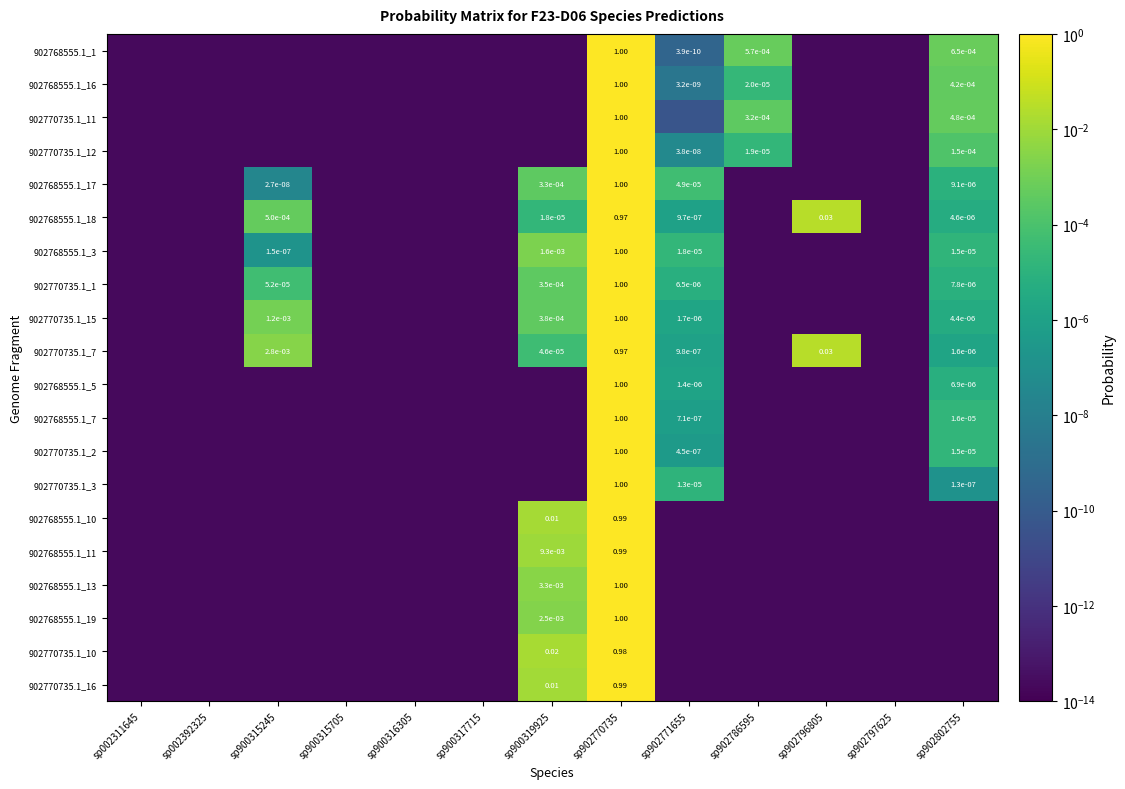

At which category is the sum across all series the highest?

sp902770735